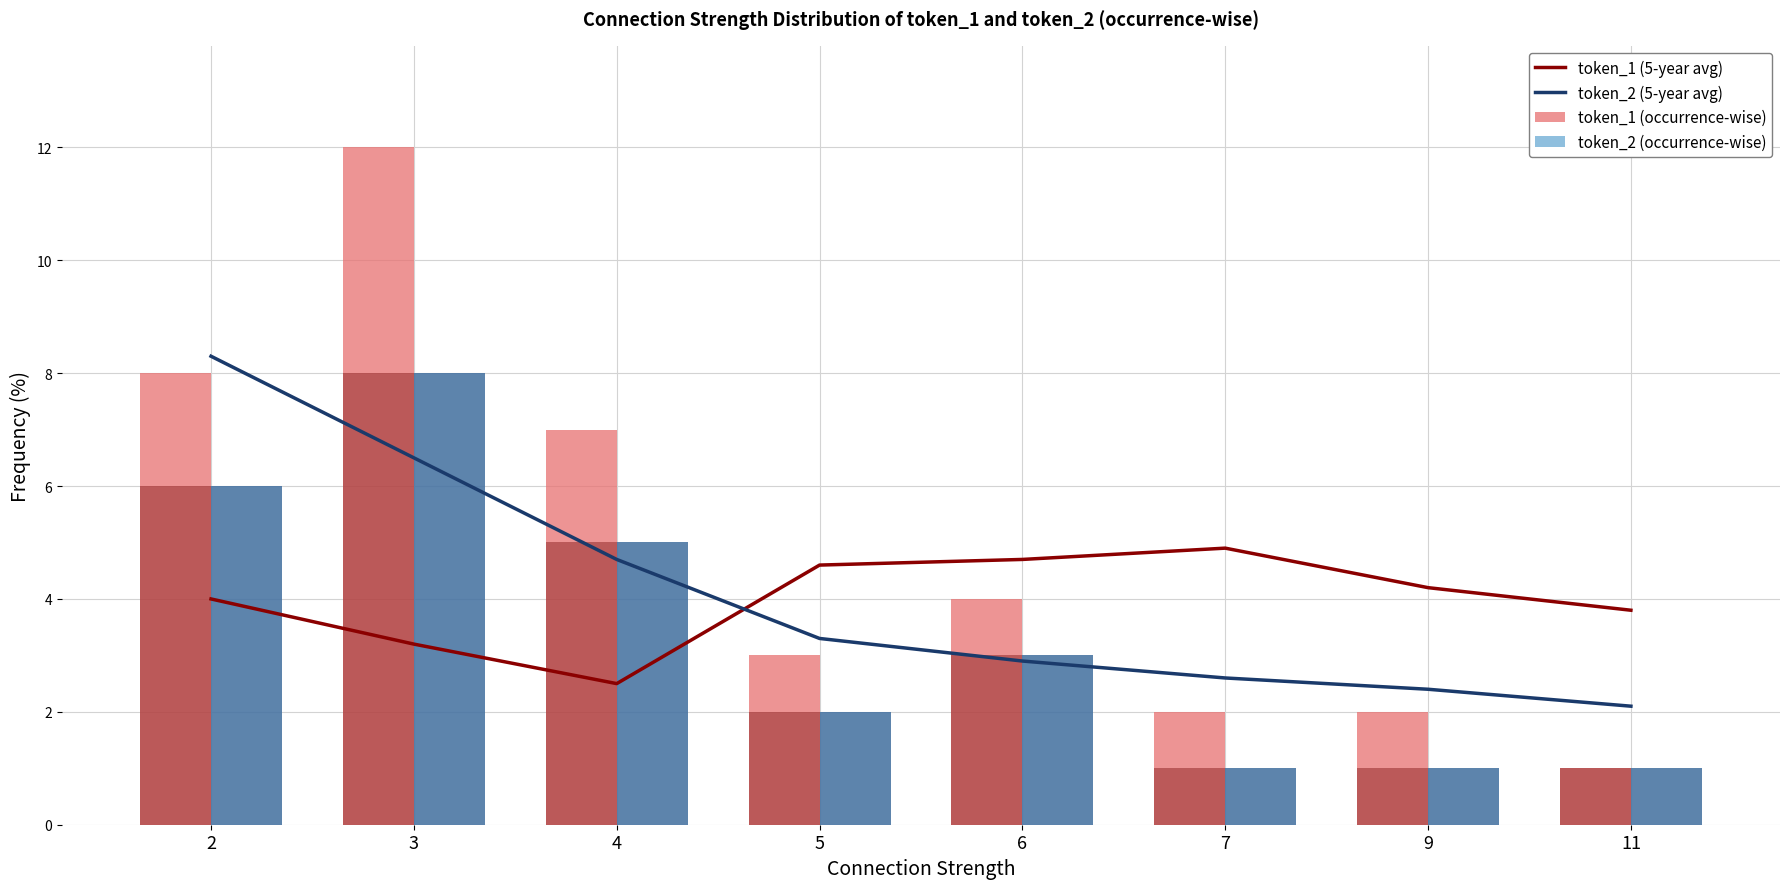

Reading left to right, list all the values displayed in this chart.

token_1 (5-year avg): 2=4.0	3=3.2	4=2.5	5=4.6	6=4.7	7=4.9	9=4.2	11=3.8
token_2 (5-year avg): 2=8.3	3=6.5	4=4.7	5=3.3	6=2.9	7=2.6	9=2.4	11=2.1
token_1 (occurrence-wise): 2=8.0	3=12.0	4=7.0	5=3.0	6=4.0	7=2.0	9=2.0	11=1.0
token_2 (occurrence-wise): 2=6.0	3=8.0	4=5.0	5=2.0	6=3.0	7=1.0	9=1.0	11=1.0